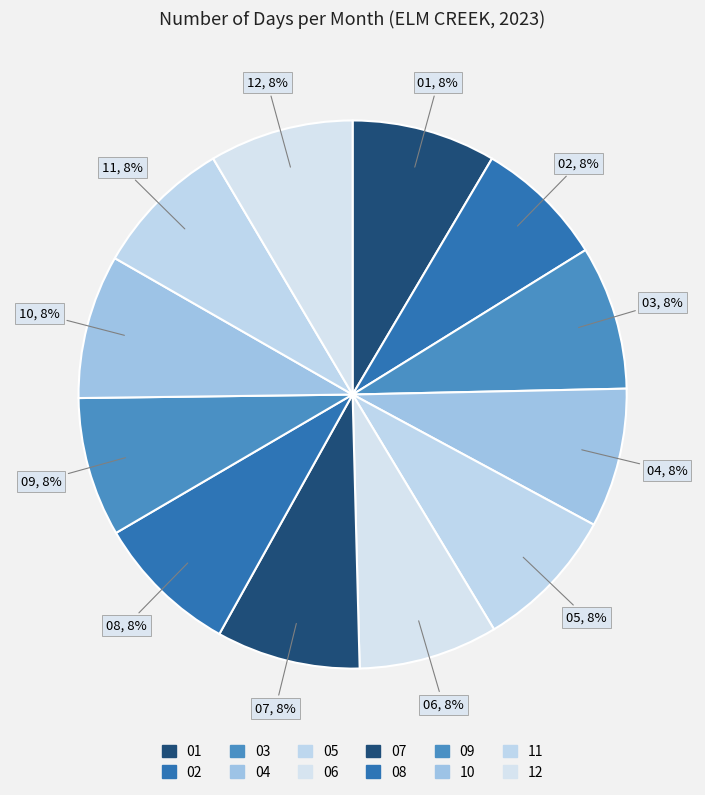

How many segments does this pie chart have?

12